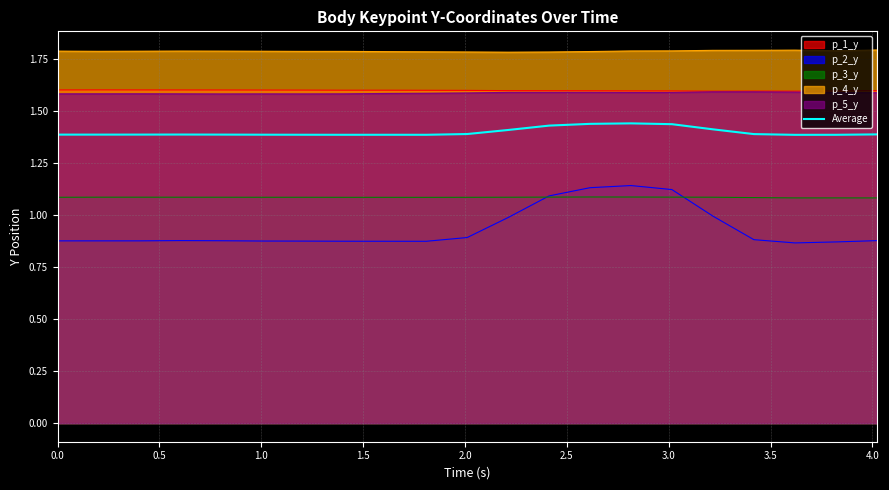

What is the maximum value shown in the chart?

1.8